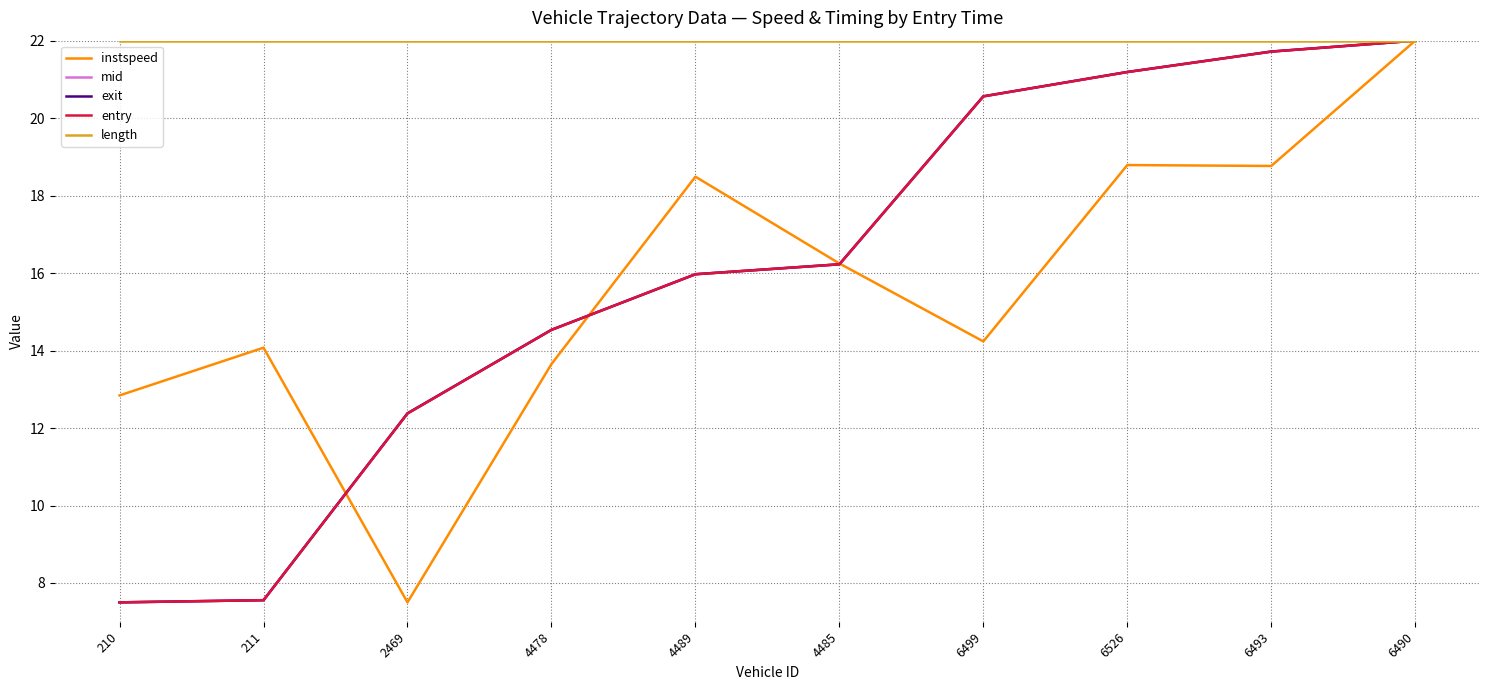

What are all the series names shown in the legend?

instspeed, mid, exit, entry, length